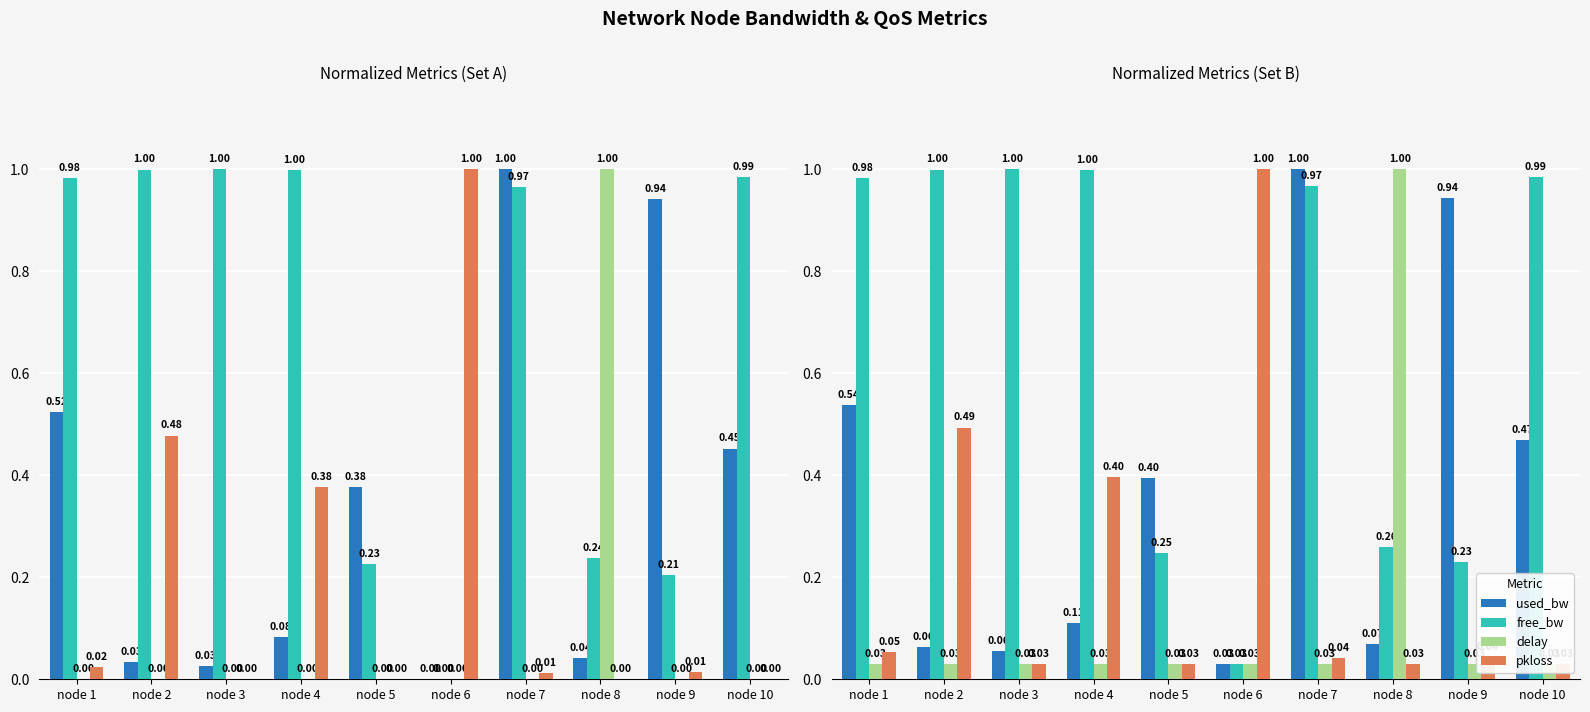

Does the chart contain any negative values?

No